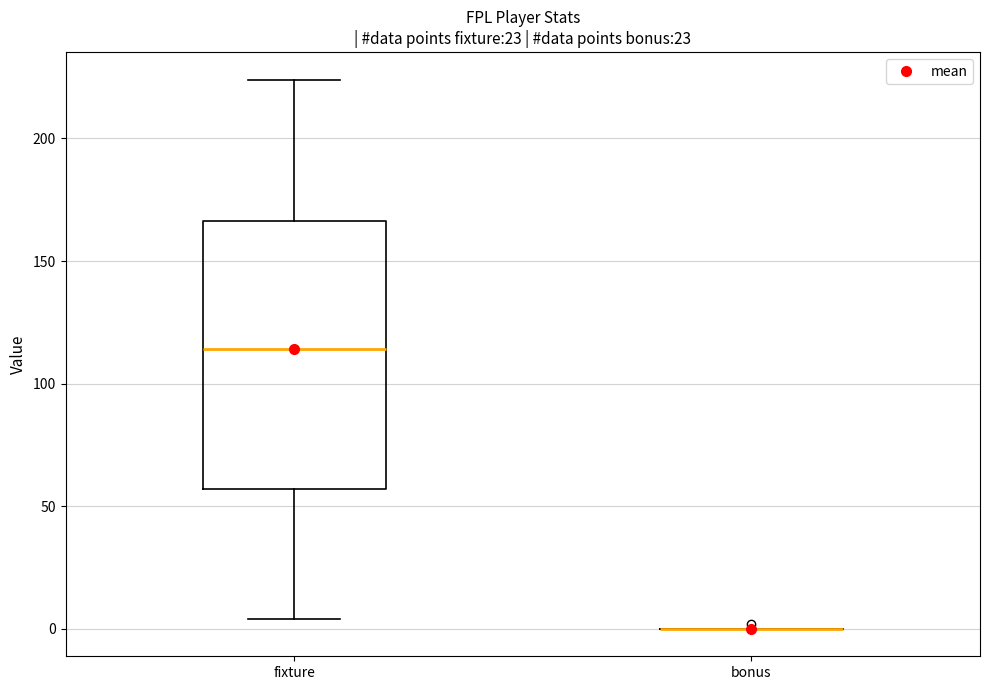

Reading left to right, transcribe this box plot: for each box, give where its median line is, the range the box spans, and where its two whiskers end, as read against the y-axis. The values are not printed on the chart, so give them approximately, as read against the axis.

fixture: median 115, box 55 to 165, whiskers 5 to 225
bonus: box collapsed to a line at 0, whiskers 0 to 0